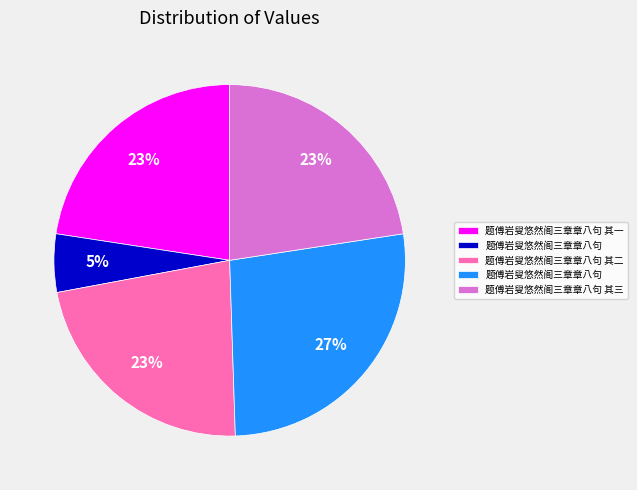

To the nearest percent, what is the difference between the largest and smallest slice percentages?

22%